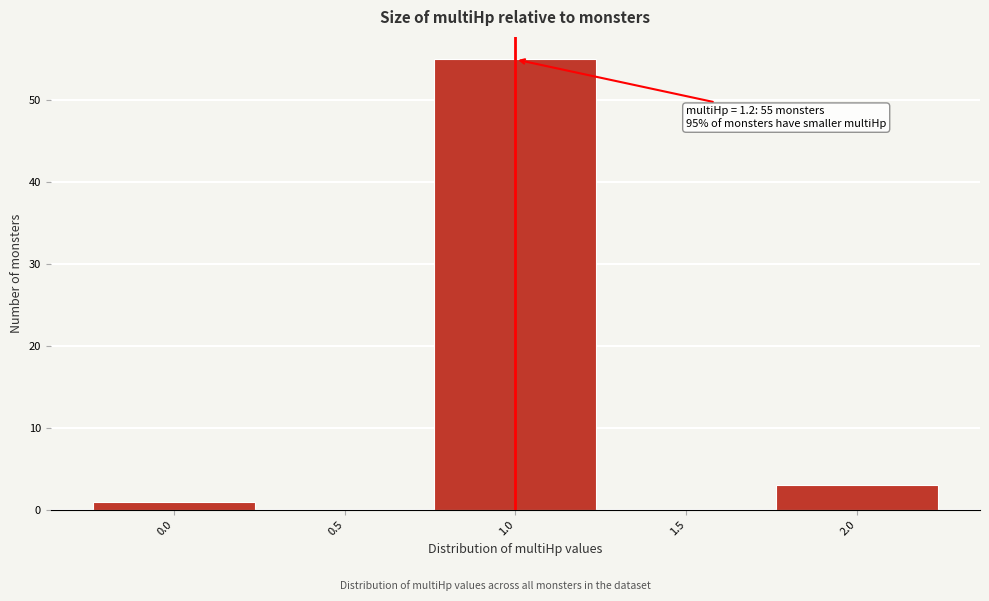

Reading left to right, transcribe all the data shown in this chart.

0.0=1	0.5=0	1.0=55	1.5=0	2.0=3